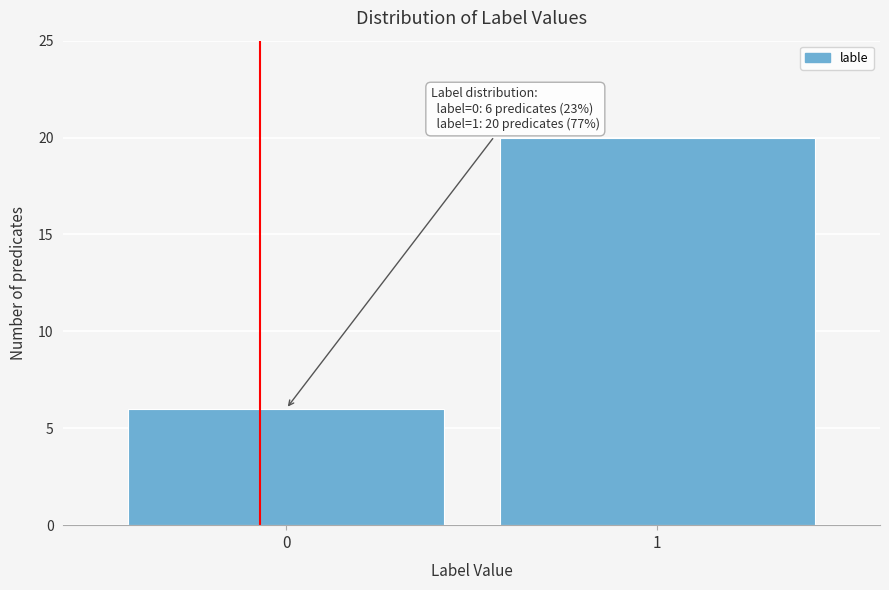

Reading left to right, extract all data points from this chart.

6	20